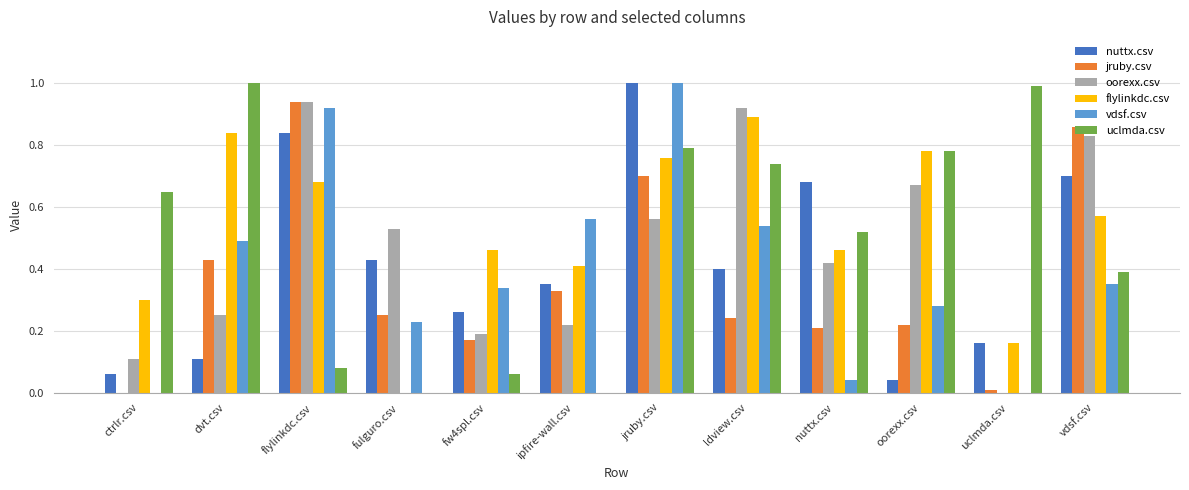

Between fw4spl.csv and ldview.csv, which series saw the biggest shift?

oorexx.csv